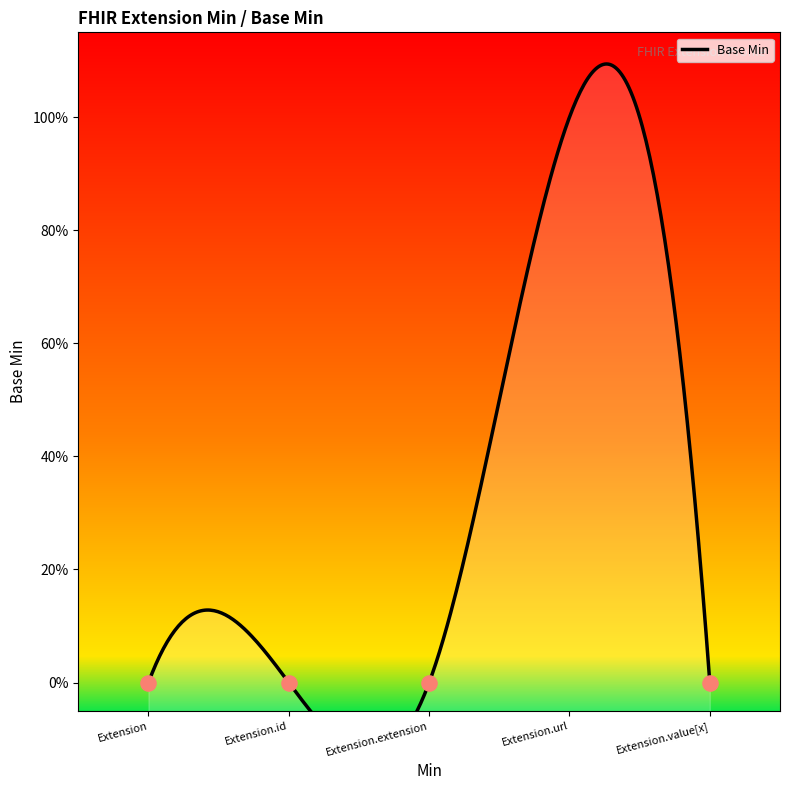

Which has a higher value, Extension.id or Extension.extension?

Extension.id